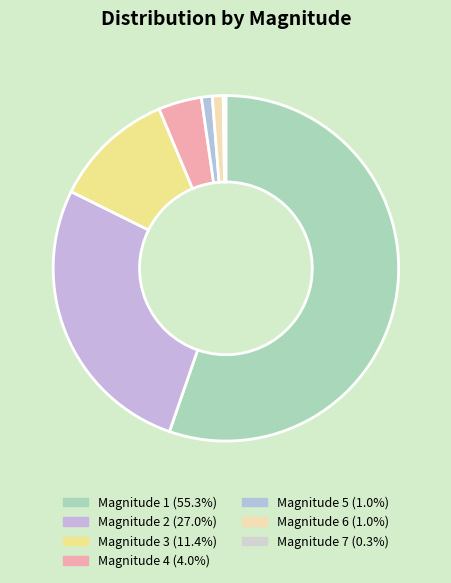

Count the number of slices in the pie.

7